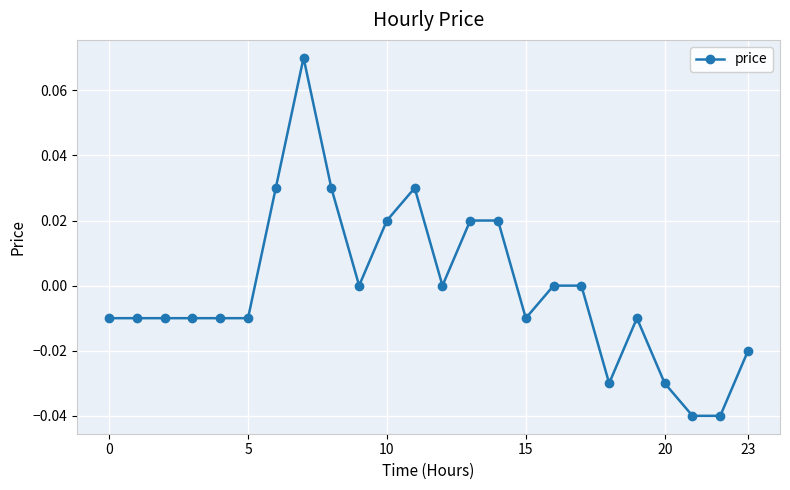

True or false: the data has more than 1 interior local peaks.

True